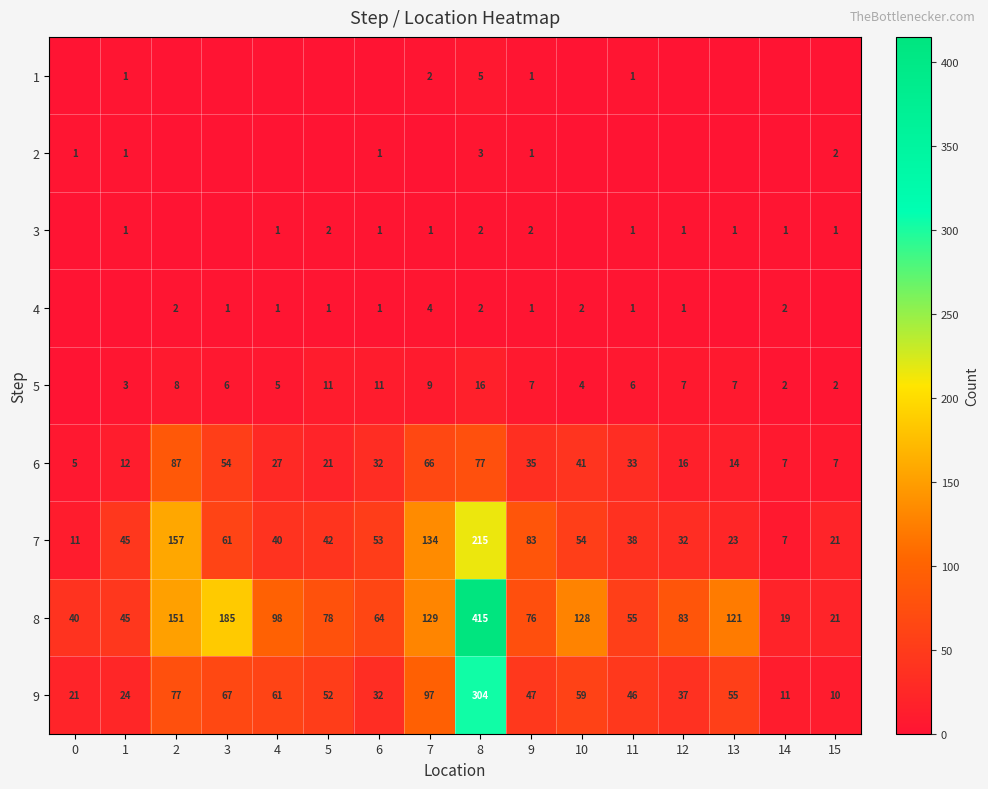

What is the sum of the 8 values at 9 and 0?

116